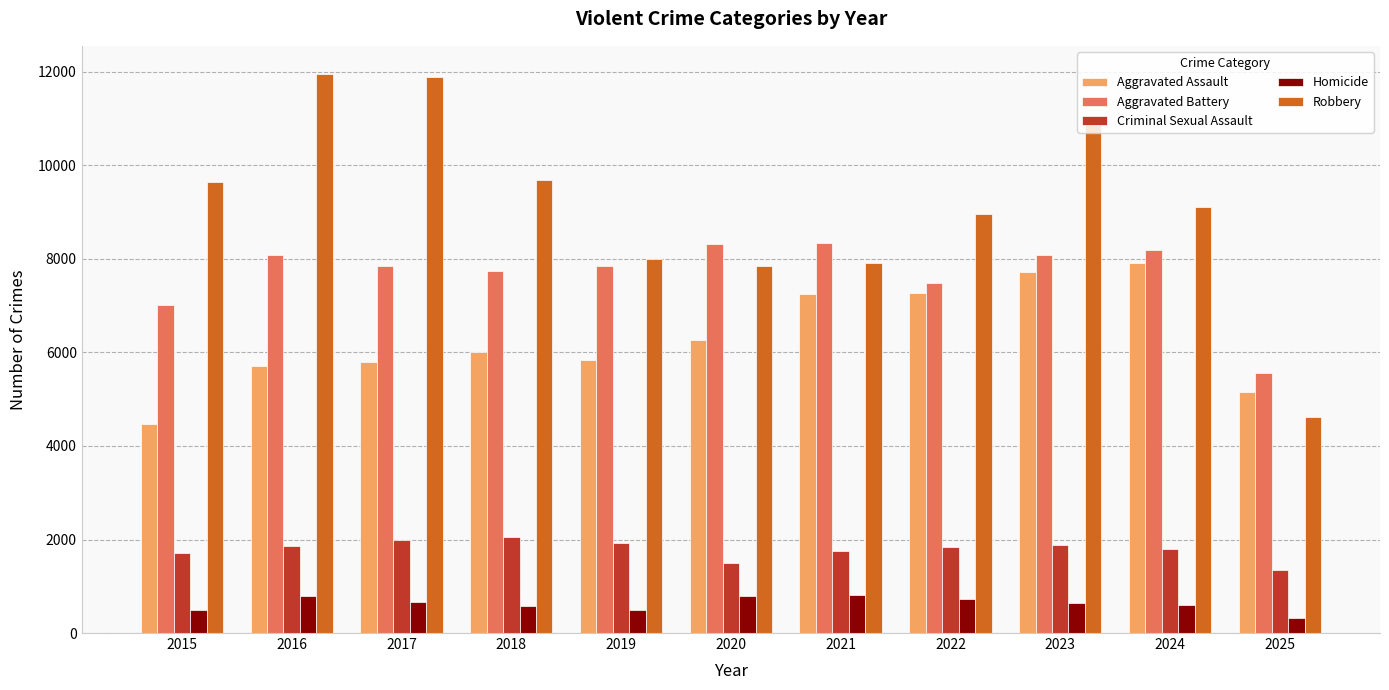

What is the spread (max minus min) of values at 2019?

7496